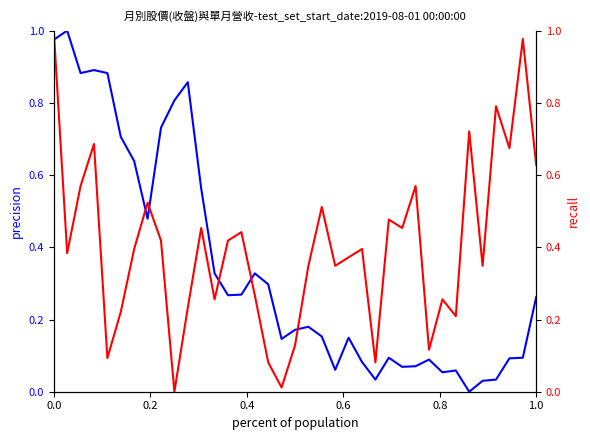

What is the value of the 單月營收 point at the 31st from the left?

0.2